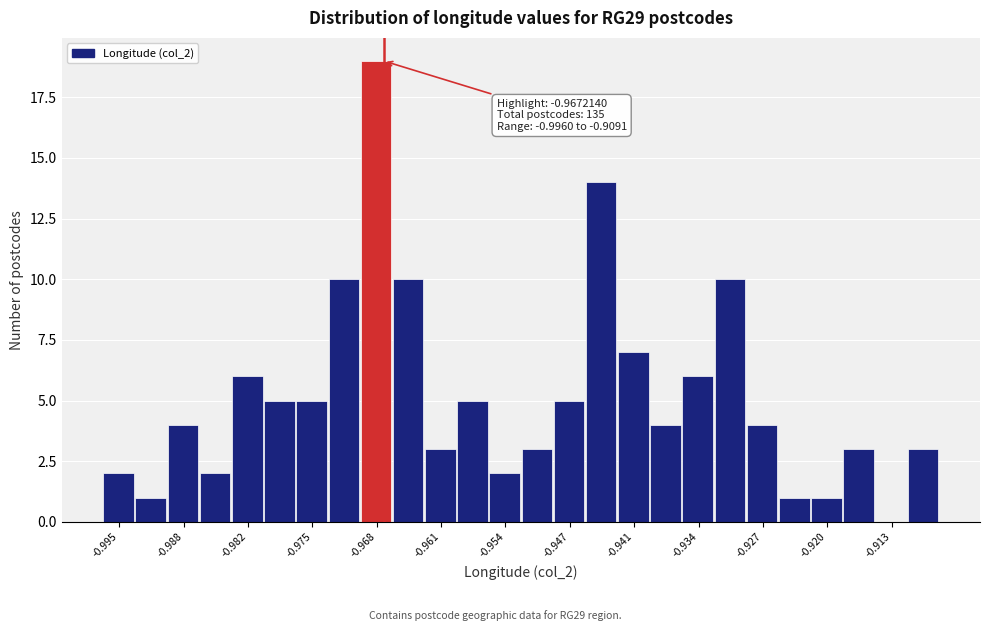

Around what value on the x-axis is the tallest bar? Give the approximate position of its centre, as read against the axis.

-0.968